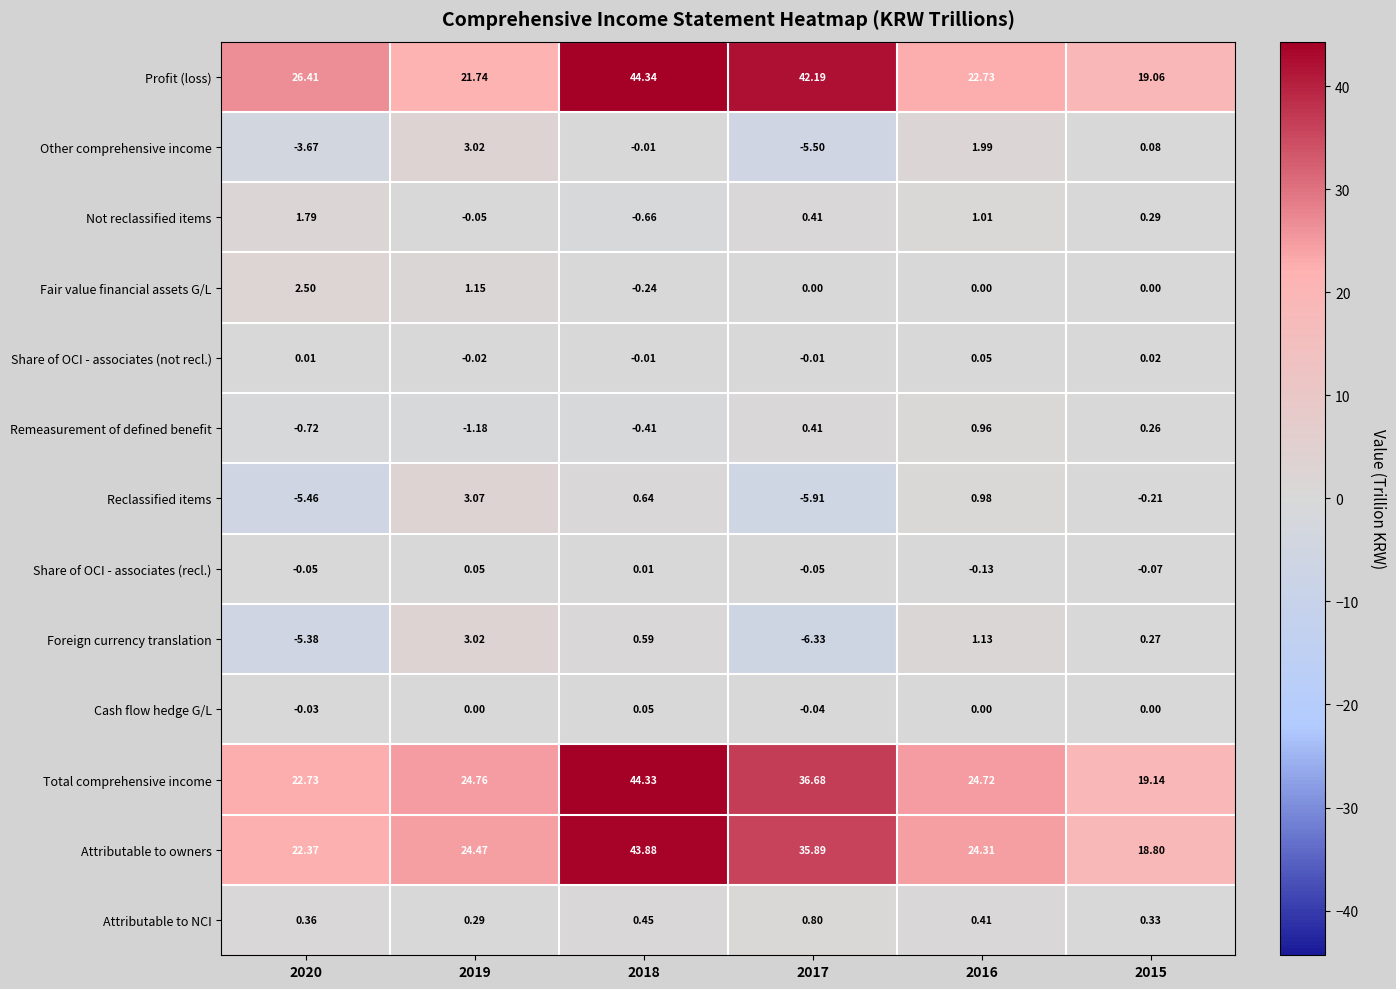

Between 2019 and 2015, which series saw the biggest shift?

Attributable to owners